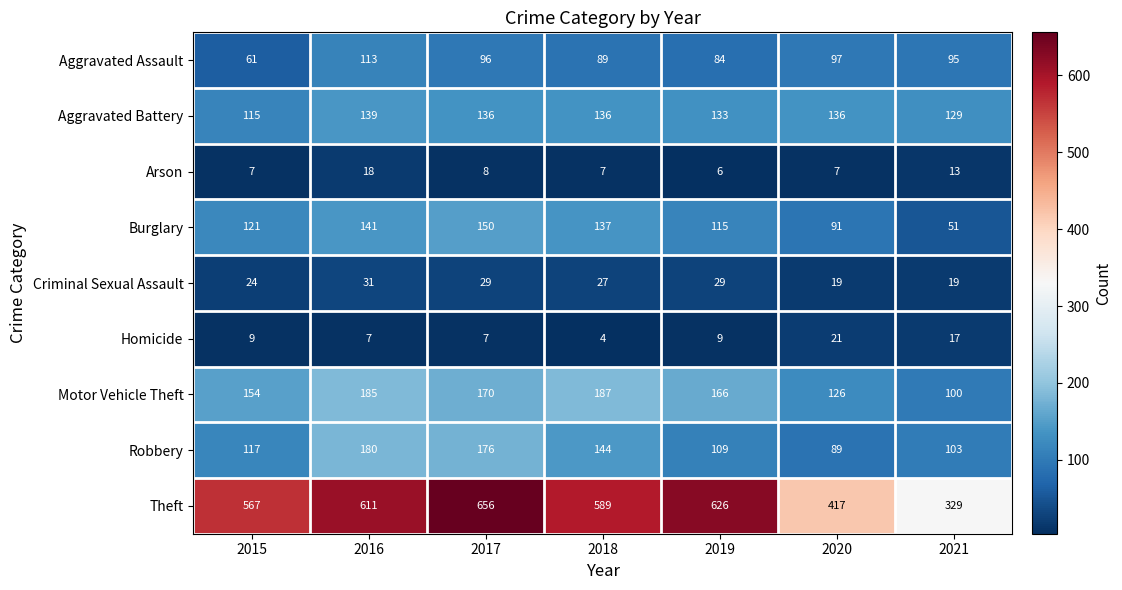

How many values in the Theft series are below 589?

3